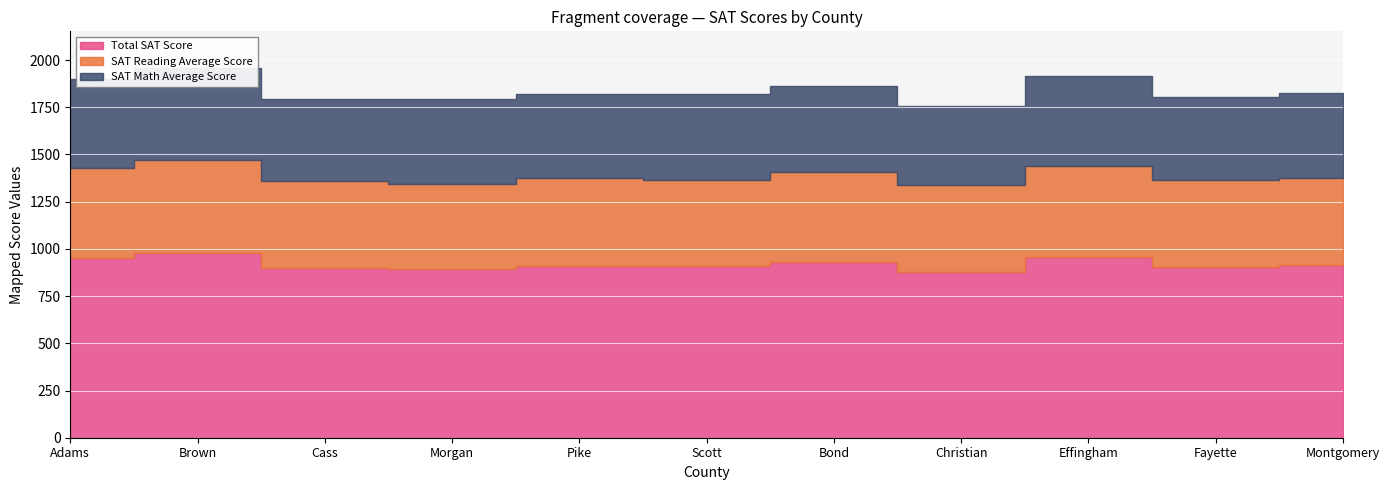

How many lines are shown in the chart?

3